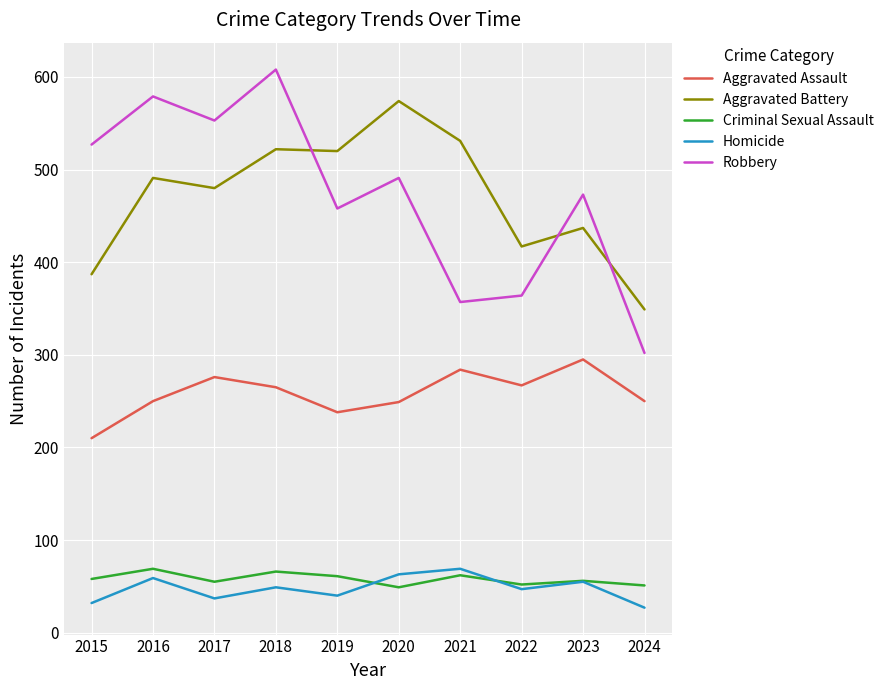

Between 2016 and 2019, which series saw the biggest shift?

Robbery